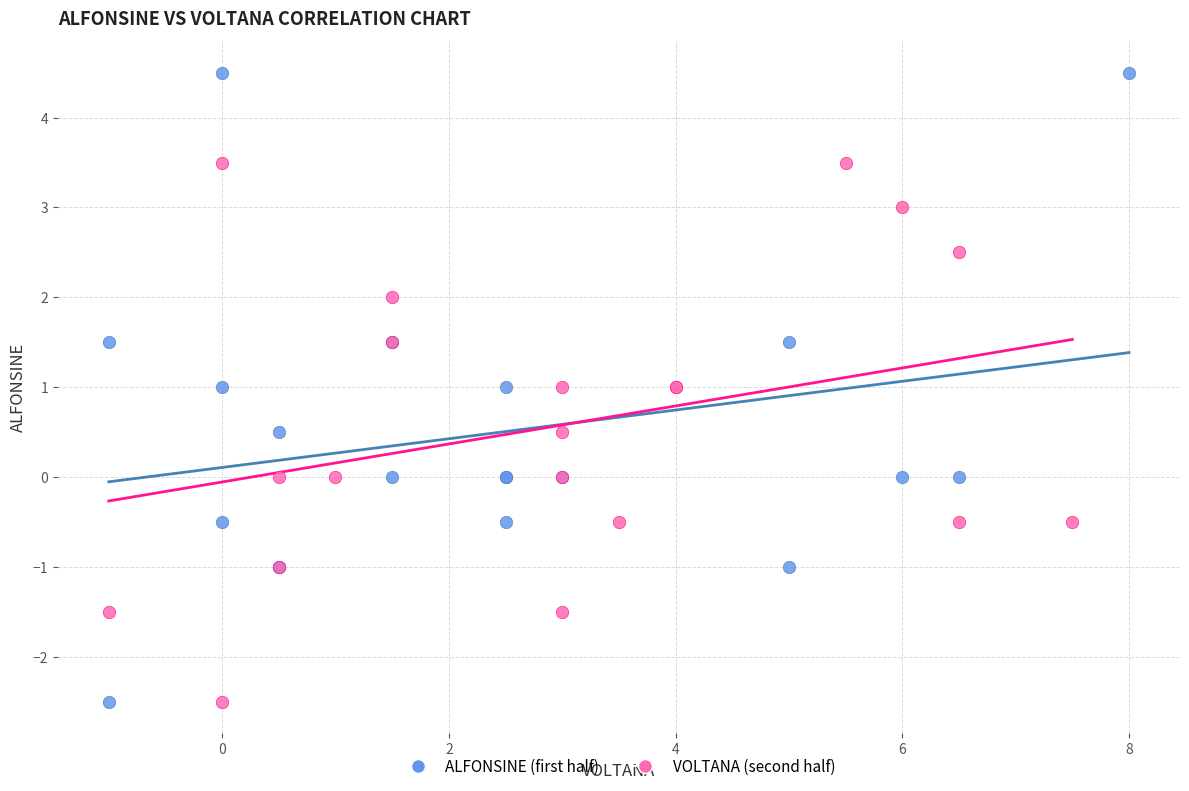

Which series has the largest Y range (max minus min)?

ALFONSINE (first half)